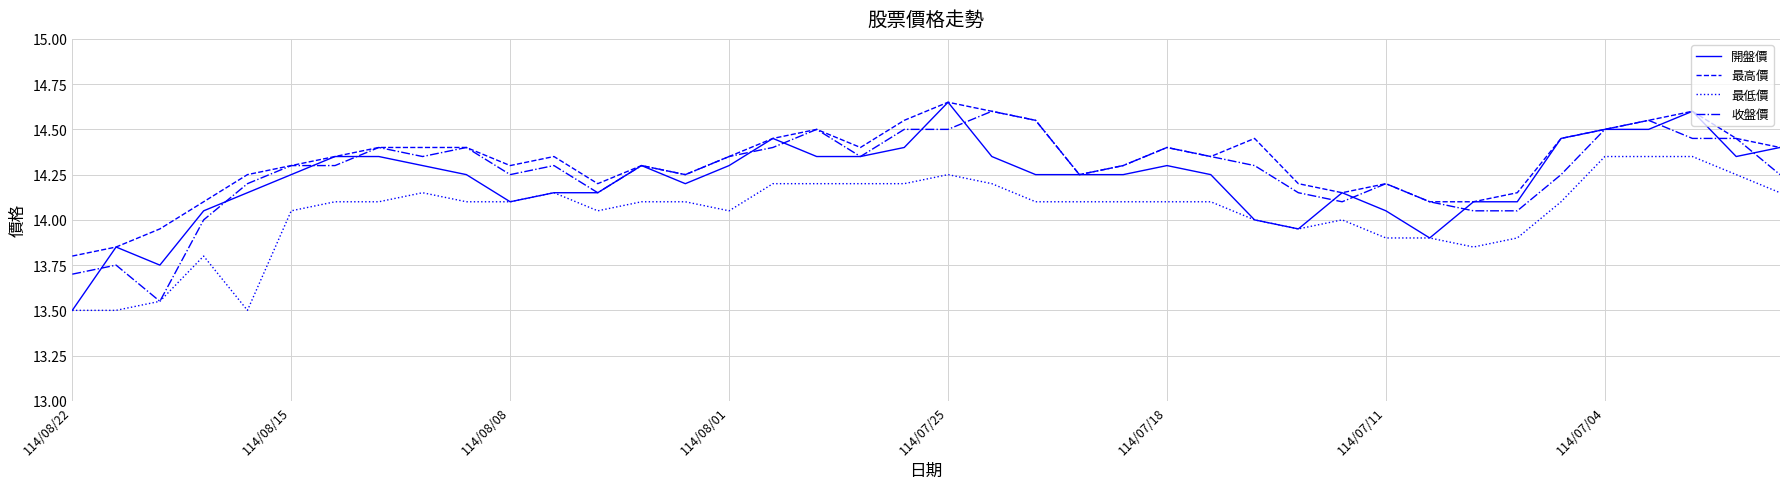

List the series in order of their overall mean, highest first.

最高價, 收盤價, 開盤價, 最低價